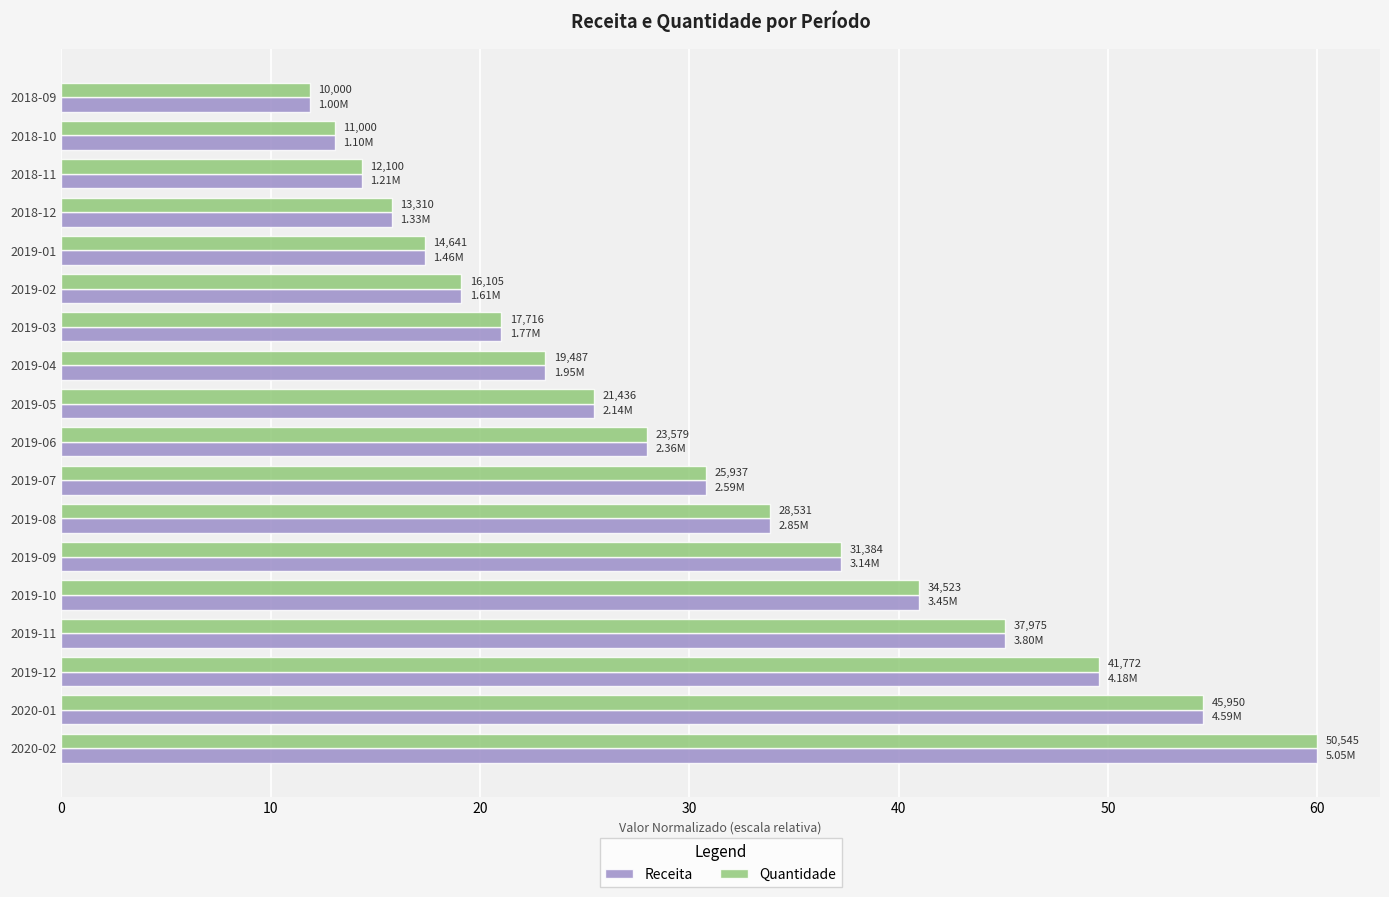

What is the maximum value shown in the chart?

60.0